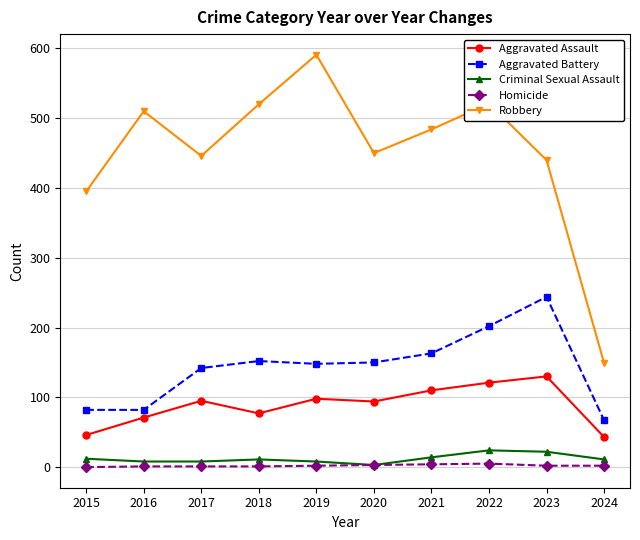

What is the sum of all Homicide values?

21